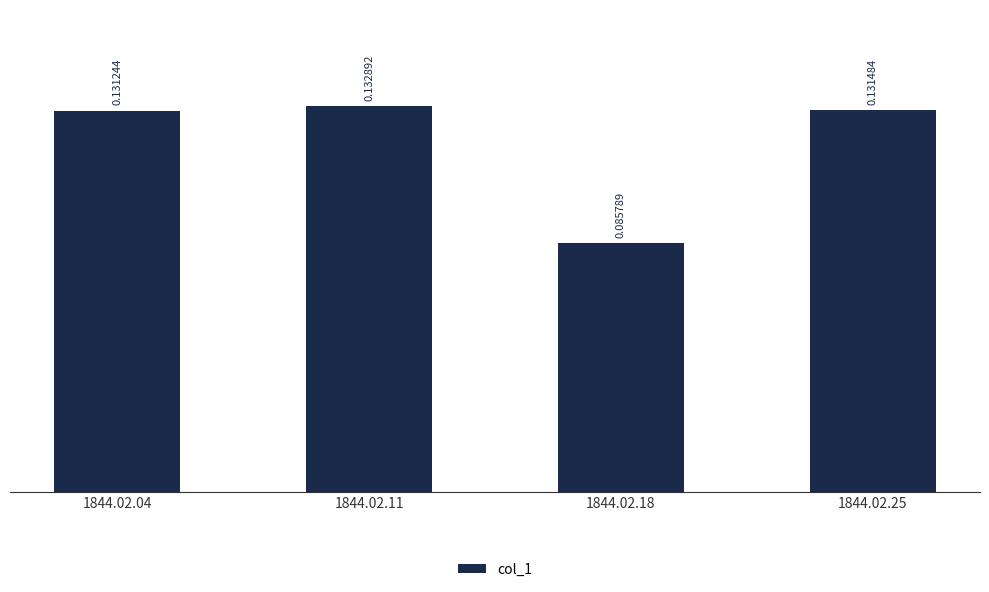

What is the sum of the values at 1844.02.04 and 1844.02.25?

0.3